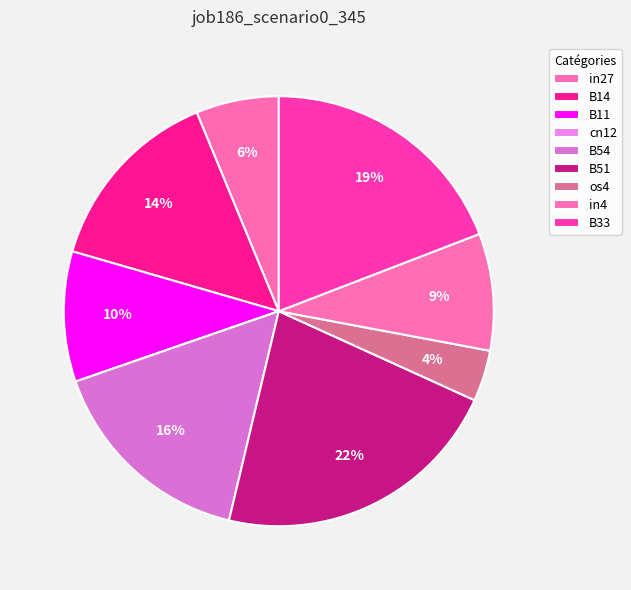

Which slice is the largest?

B51